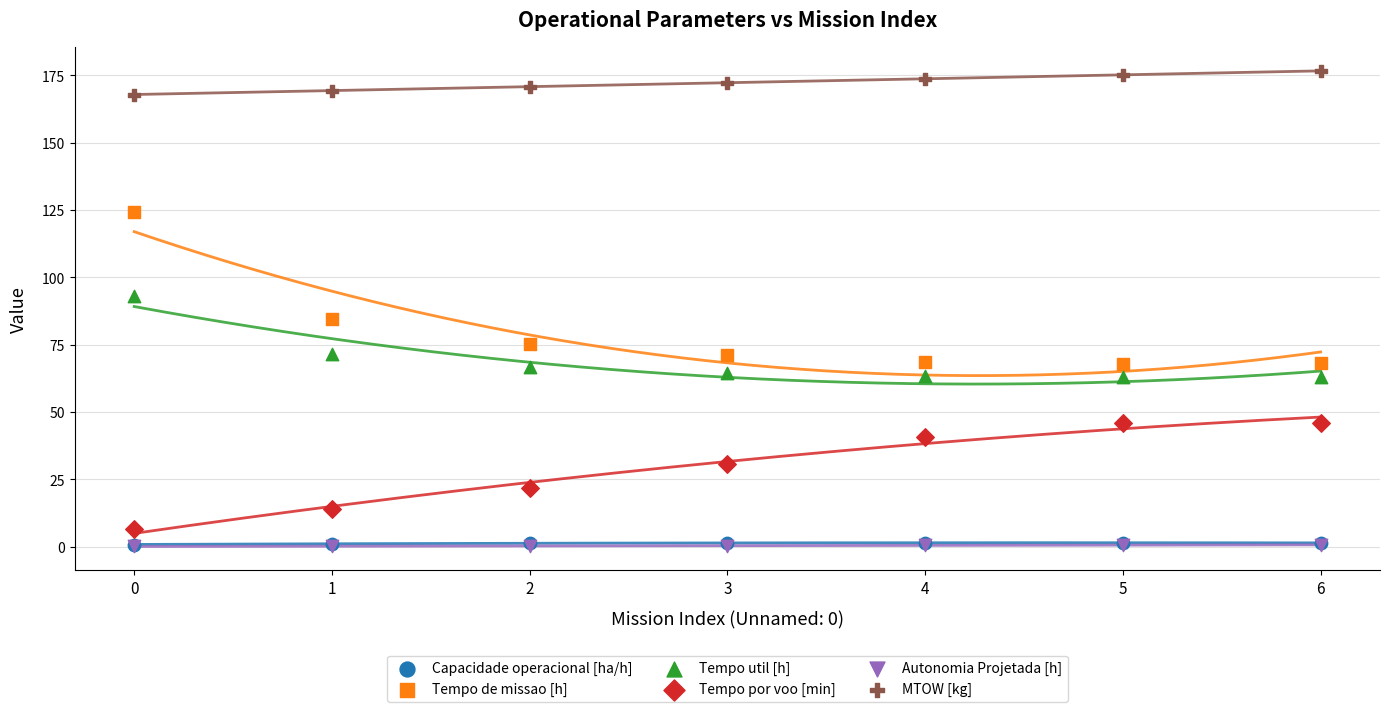

Which series has the largest Y range (max minus min)?

Tempo de missao [h]